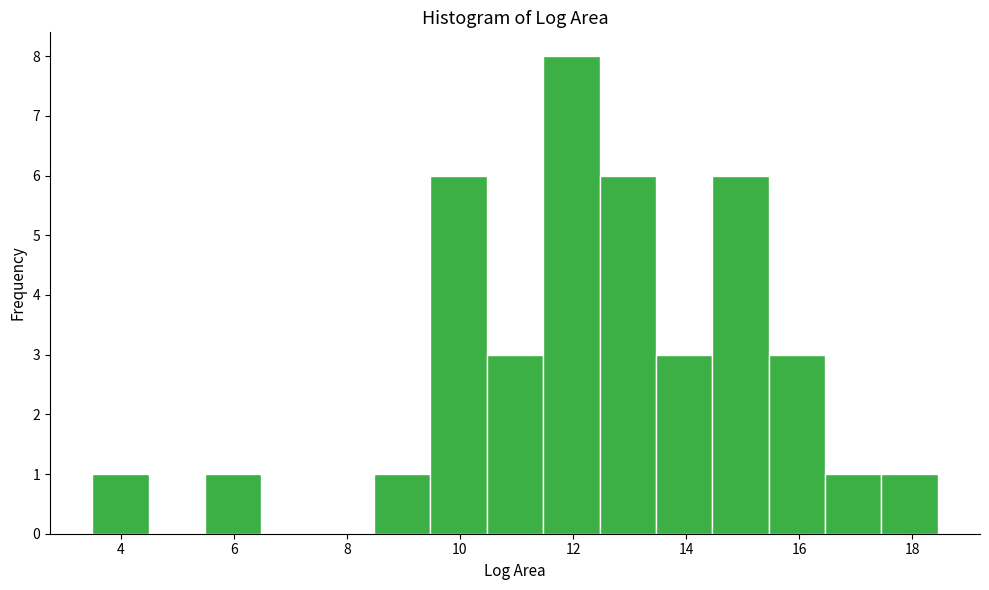

Over which range of the x-axis is the bar tallest?

11.4 to 12.4